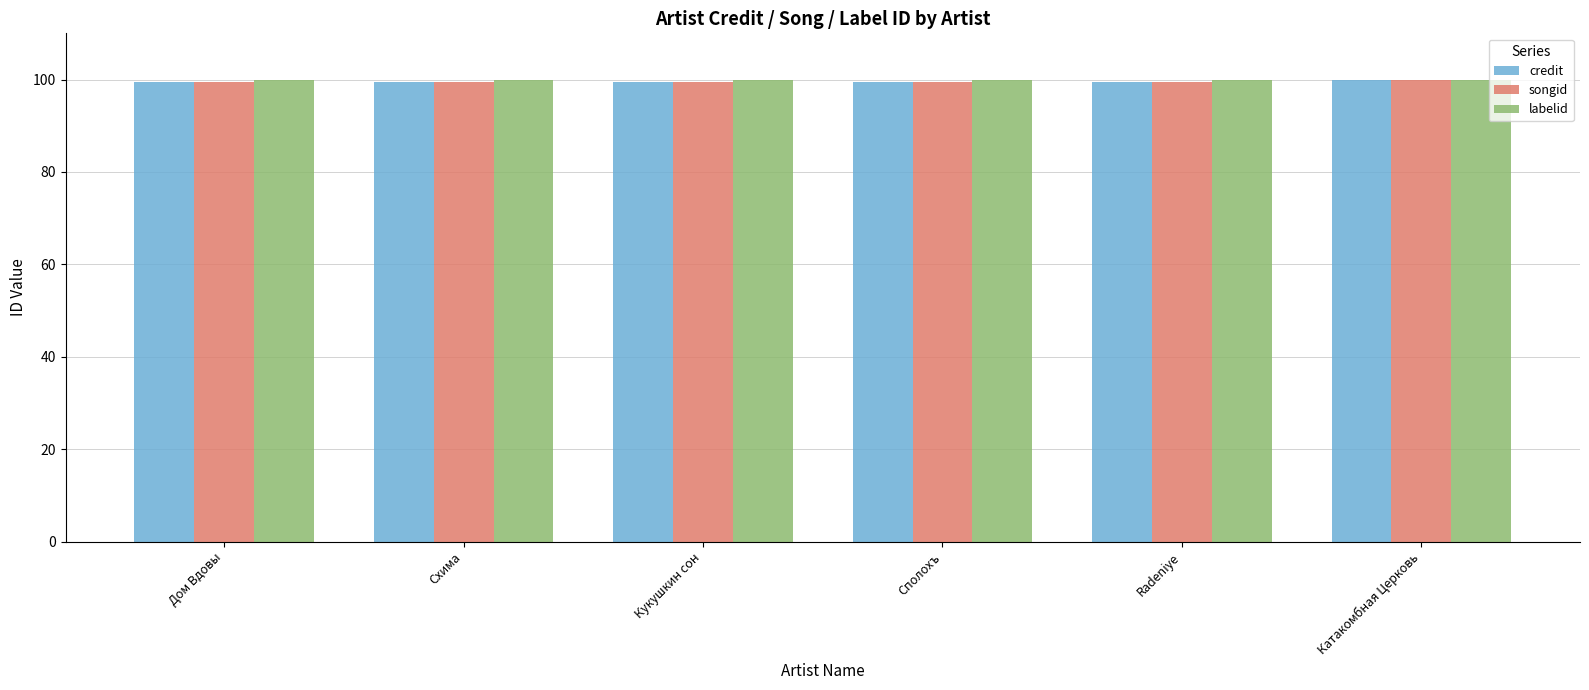

What are all the series names shown in the legend?

credit, songid, labelid